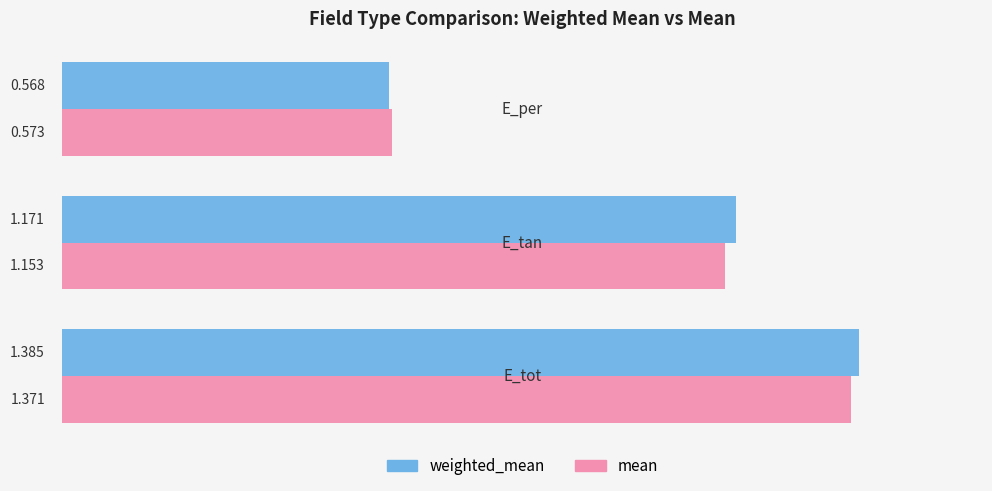

Rank the series by their maximum value, from lowest to highest.

mean, weighted_mean